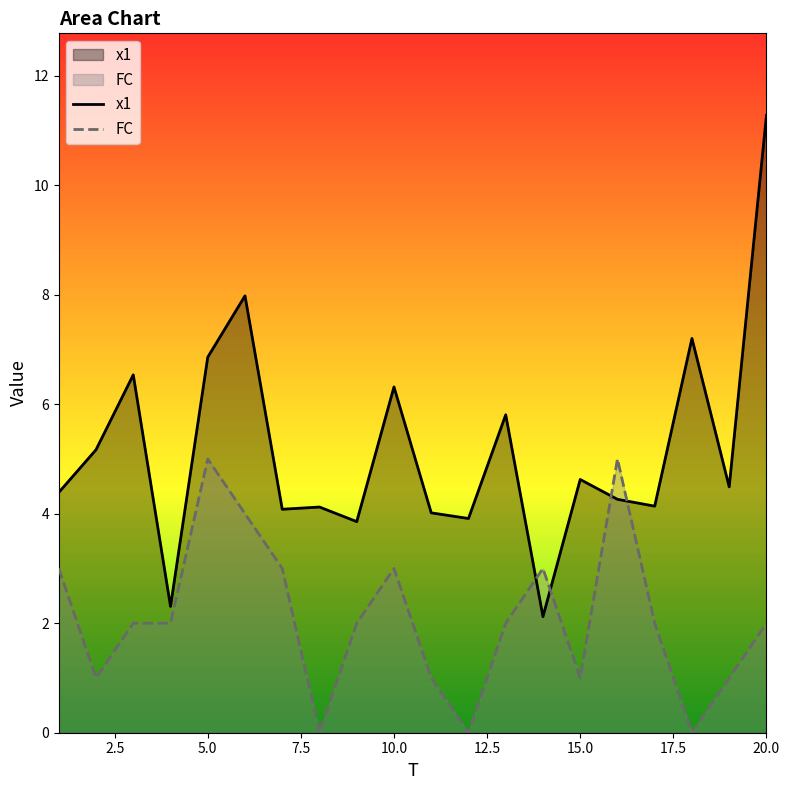

At which category is the sum across all series the highest?

20.0